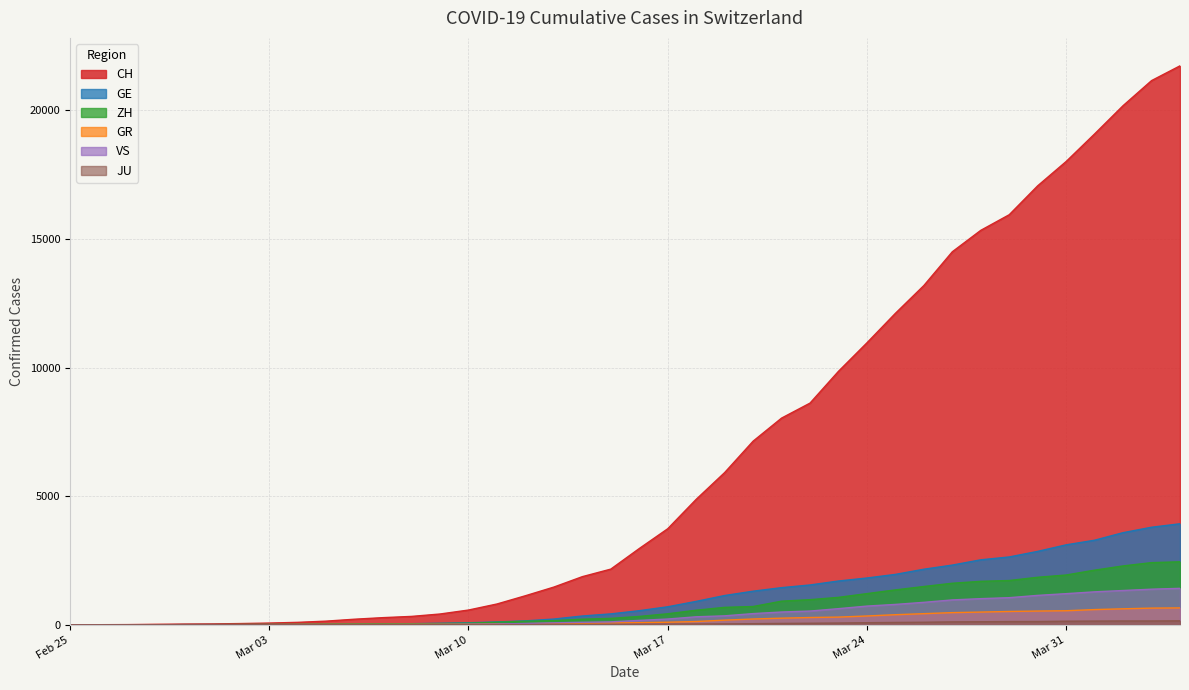

Reading left to right, transcribe all the data shown in this chart.

CH: 0	4	8	19	29	35	49	68	96	143	218	279	327	420	574	809	1130	1467	1872	2165	2965	3734	4877	5917	7138	8035	8618	9854	10961	12108	13188	14501	15334	15941	17065	18010	19082	20180	21154	21728
GE: 0	1	1	4	8	9	10	13	15	20	29	42	44	59	79	112	153	224	343	425	549	701	911	1139	1307	1445	1549	1703	1820	1960	2161	2322	2527	2638	2855	3109	3289	3582	3793	3928
ZH: 0	0	2	2	6	7	10	13	15	23	29	34	40	49	62	101	140	163	218	250	326	429	568	679	711	919	978	1067	1213	1357	1489	1616	1690	1722	1848	1936	2125	2289	2417	2450
GR: 0	2	2	6	6	6	9	9	12	14	16	17	18	18	22	31	43	53	56	71	84	101	128	182	226	258	284	300	343	393	433	474	495	519	535	547	592	622	649	657
VS: 0	0	0	1	1	2	3	3	4	5	6	7	12	17	22	30	53	76	98	115	172	225	312	349	436	498	535	628	728	793	874	968	1017	1055	1144	1211	1282	1334	1385	1418
JU: 0	0	1	1	1	1	1	2	2	4	4	5	5	7	7	7	12	17	18	19	25	29	32	36	44	54	61	69	82	92	100	114	119	127	128	140	145	149	149	154